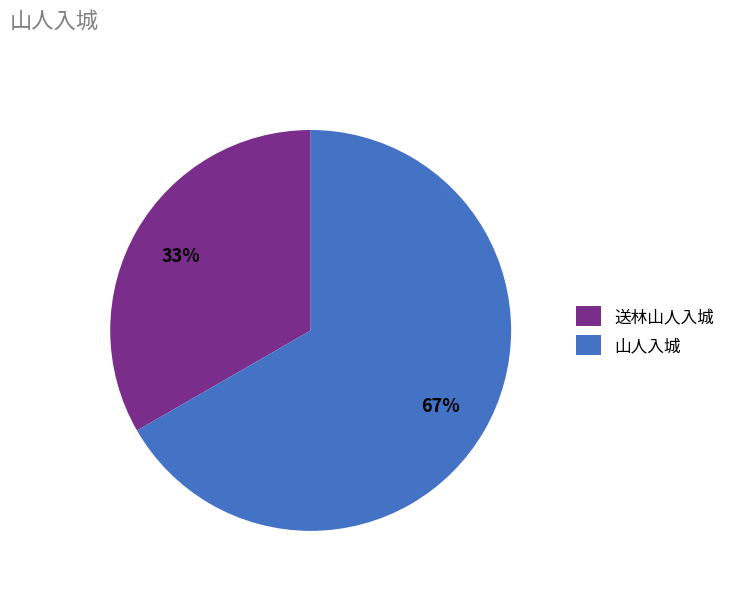

How many slices are in this pie chart?

2